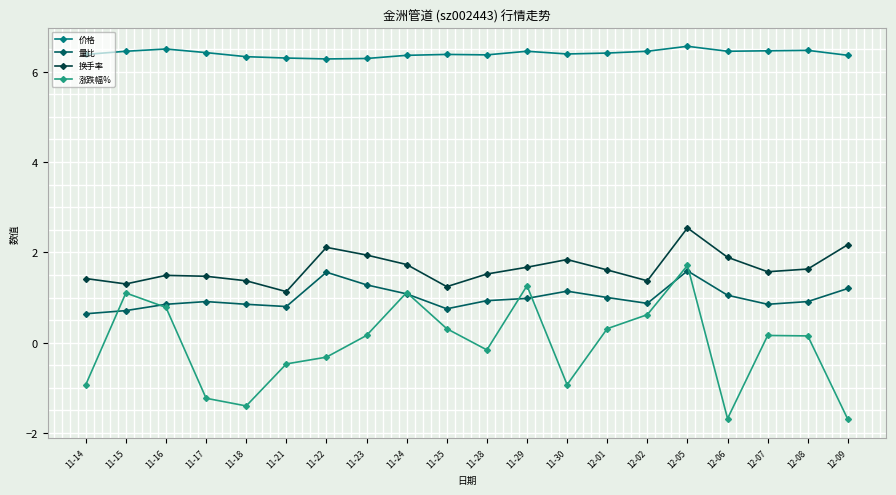

True or false: 换手率 has more than 1 interior local peaks.

True